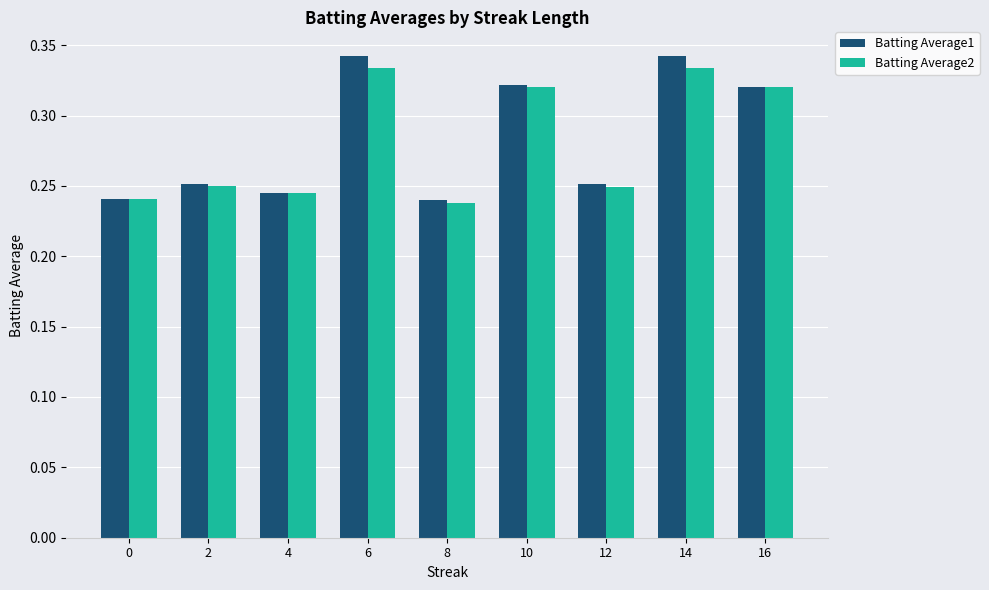

Which series has the largest range (max minus min)?

Batting Average1